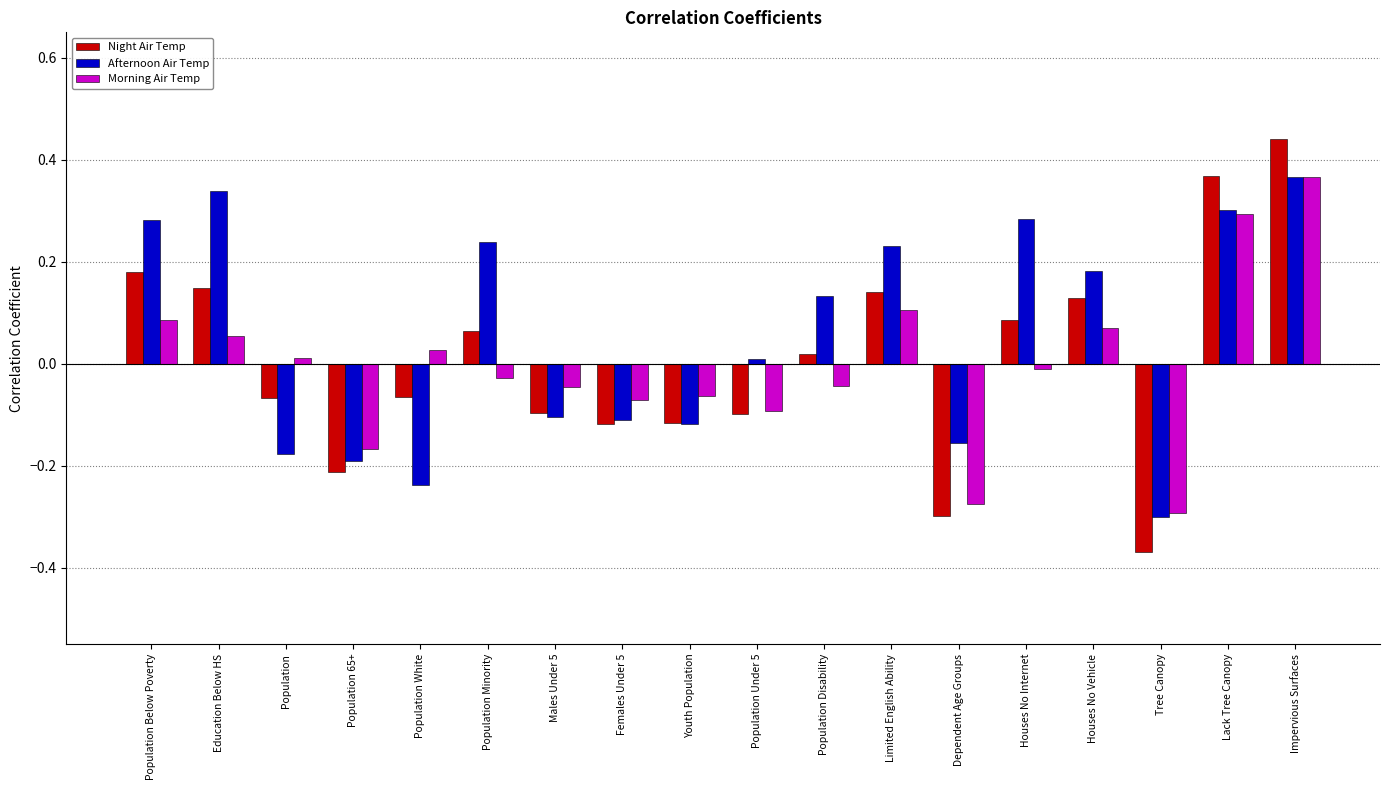

At which label does Night Air Temp reach its peak?

Impervious Surfaces